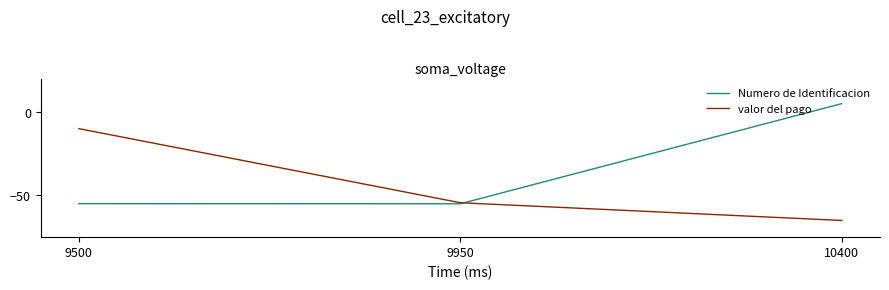

How many values in the Numero de Identificacion series are below -54?

2